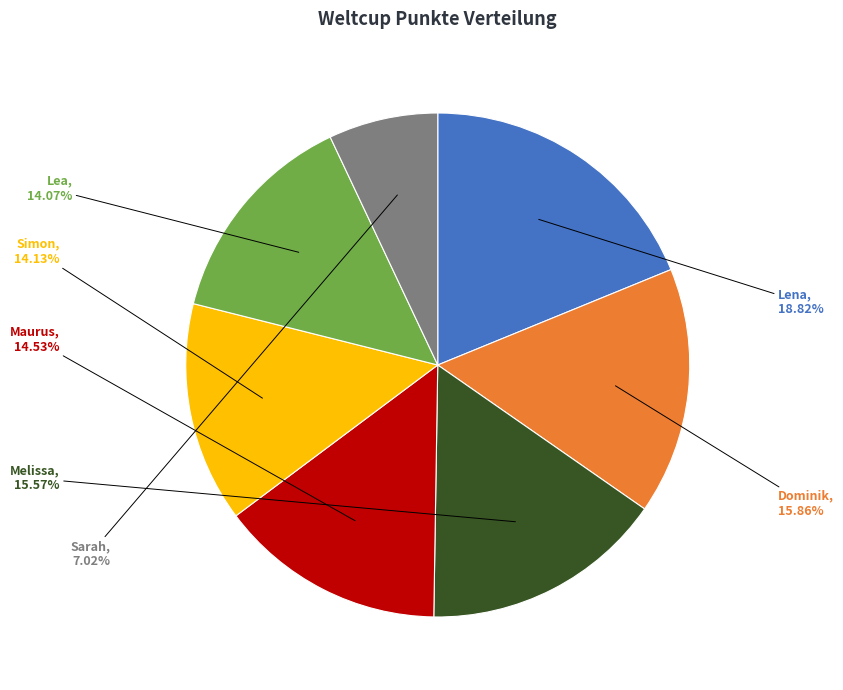

Is there any slice that represents more than half of the pie?

No